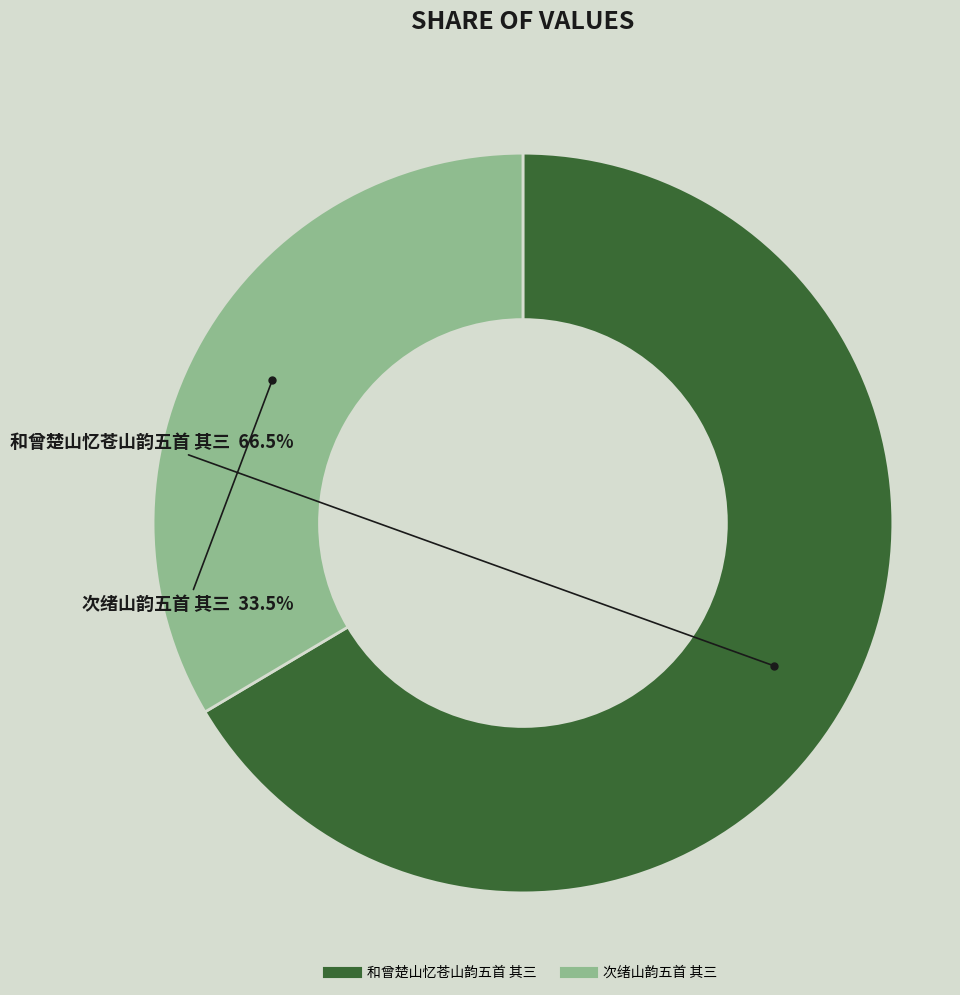

Do 和曾楚山忆苍山韵五首 其三 and 次绪山韵五首 其三 together represent more than half of the pie?

Yes